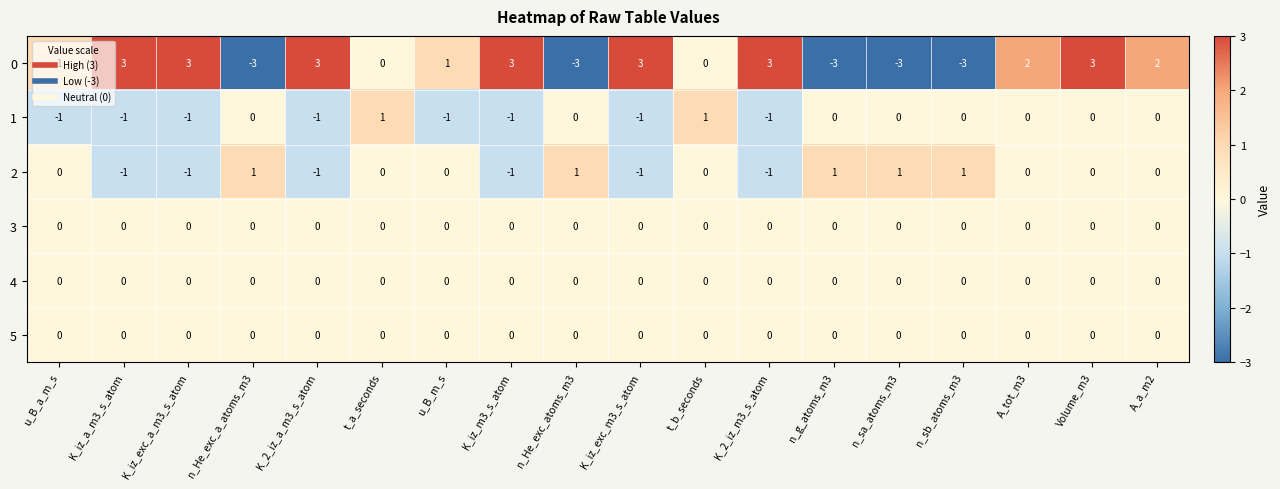

At which category is the sum across all series the highest?

Volume_m3